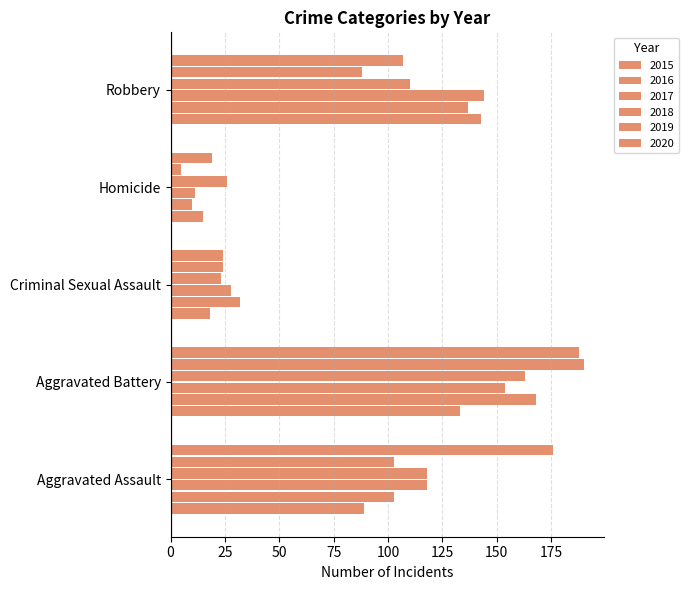

What position from the right is Homicide?

2